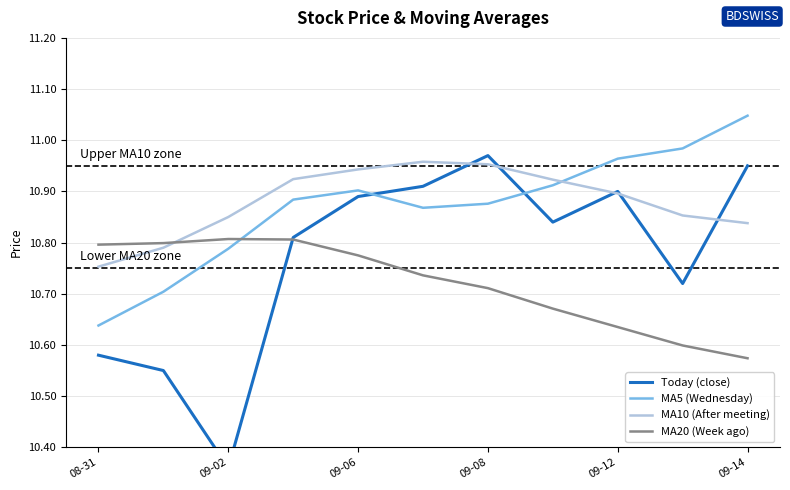

True or false: MA10 (After meeting) has a value of 7.4 at 09-08.

False